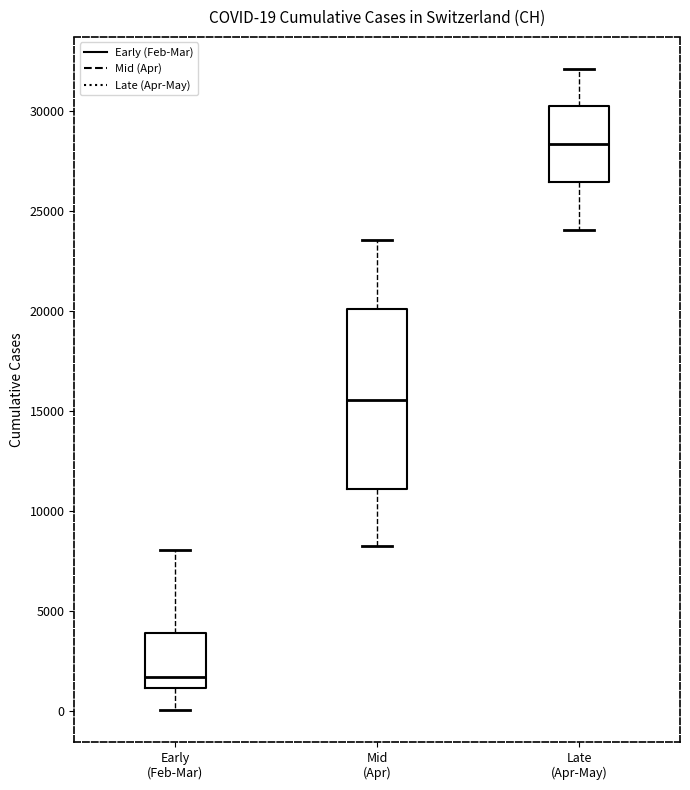

Comparing the boxes themselves (not the whiskers), which one is the tallest?

Mid (Apr)